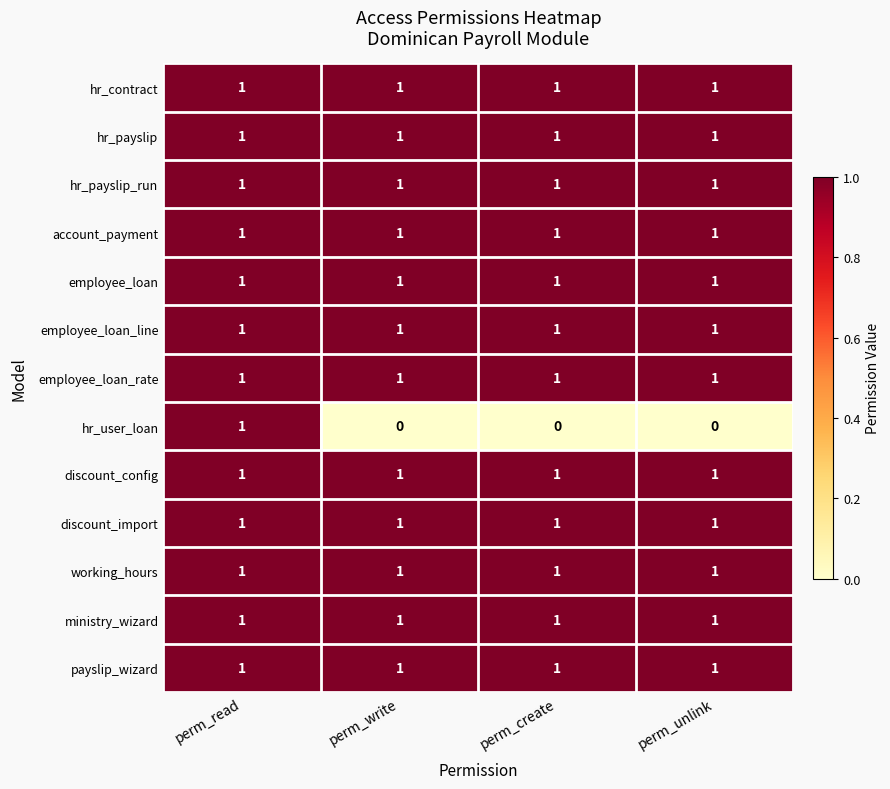

The employee_loan_line series shows 0 at perm_read. True or false?

False